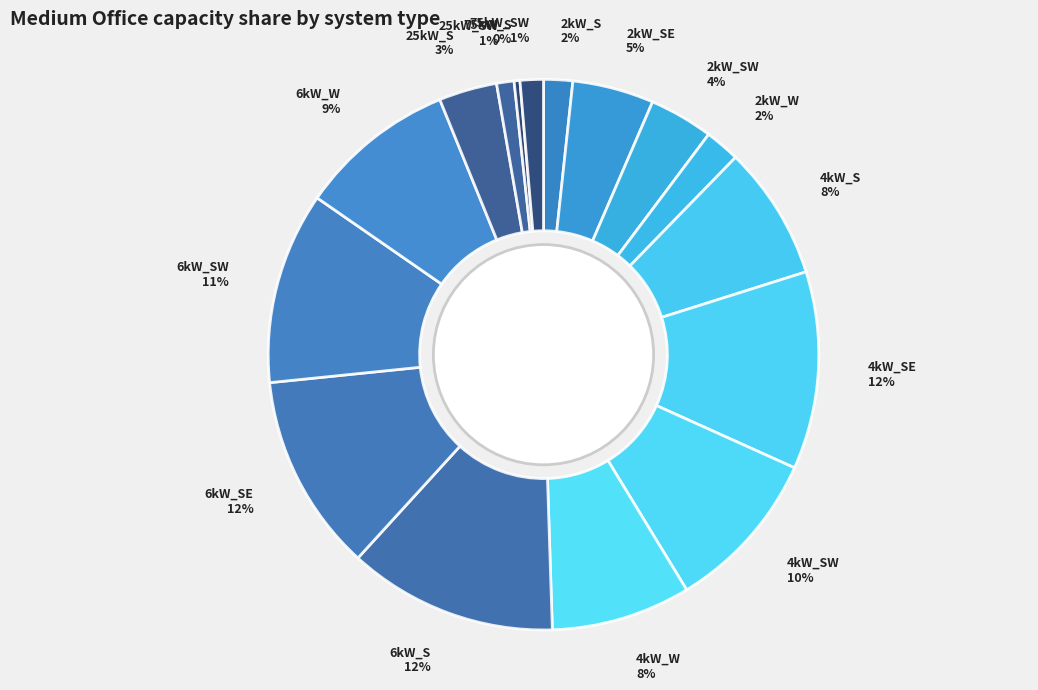

The 2kW_S slice represents 11% of the pie. True or false?

False